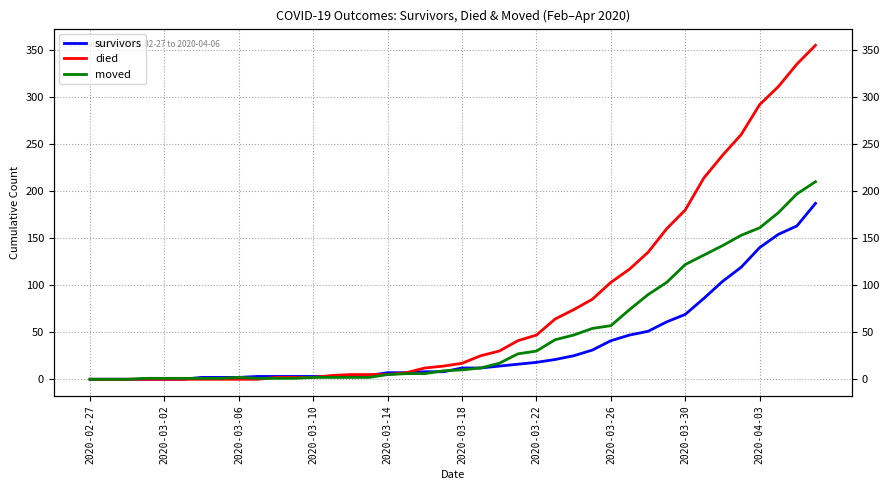

Is this an area chart (filled region under the line)?

No